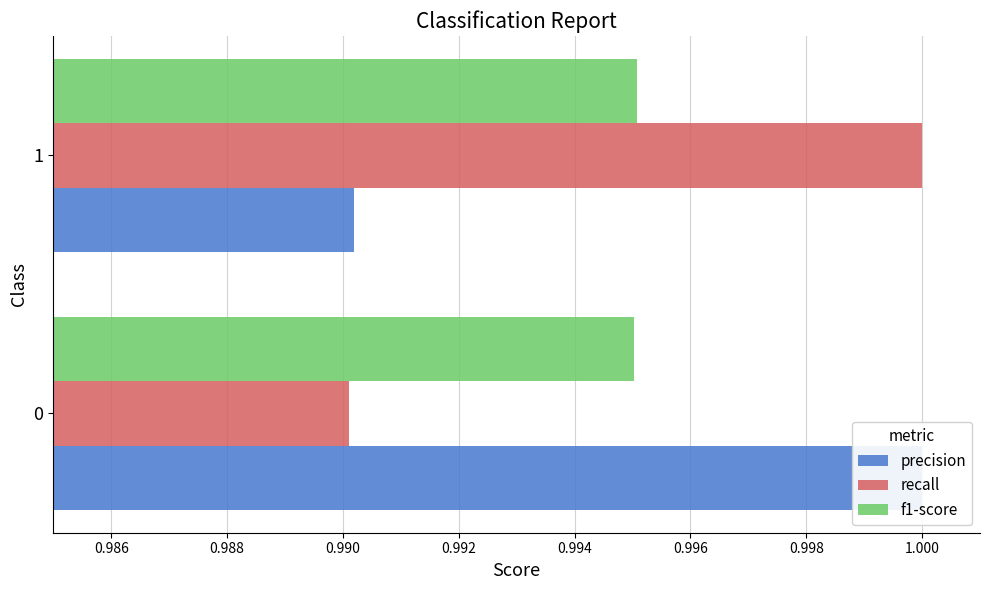

Reading right to left, transcribe all the data shown in this chart.

precision: 1.0	1.0
recall: 1.0	1.0
f1-score: 1.0	1.0